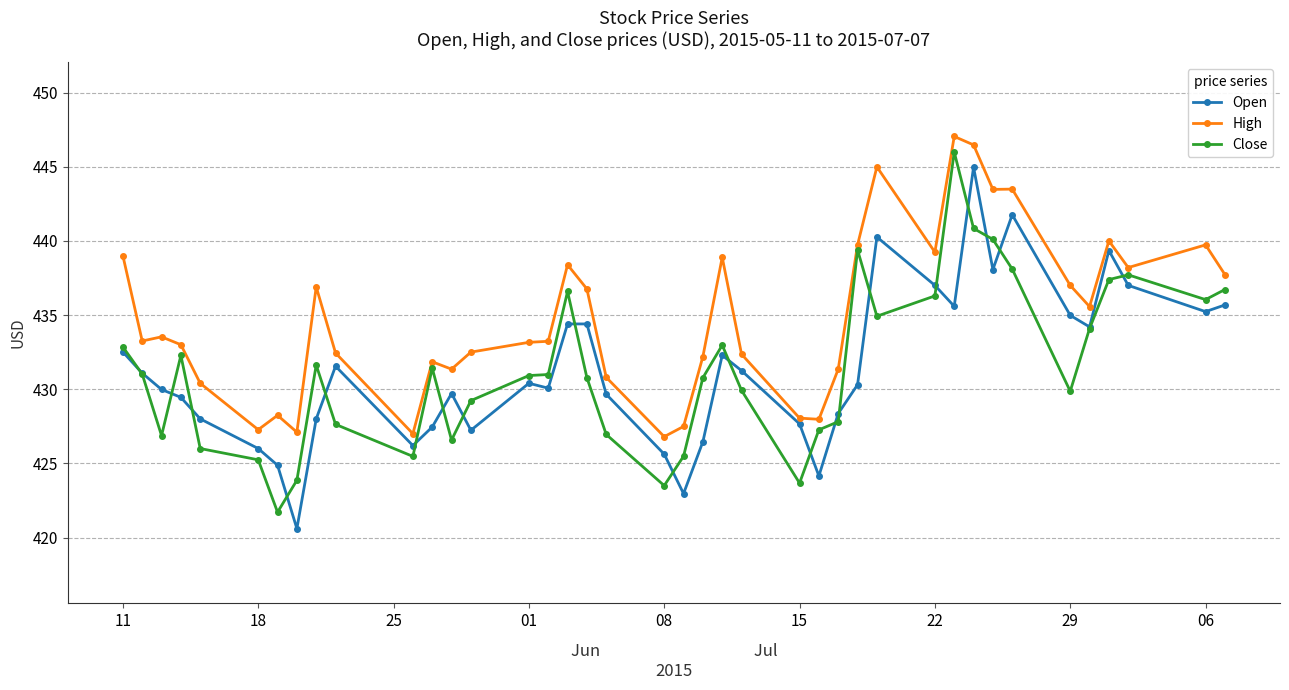

True or false: Open and High cross at least once.

False